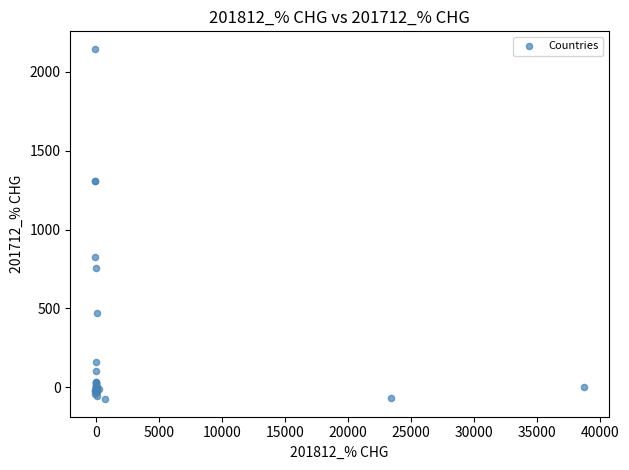

What Y value in the scatter plot is closest to 1034?

825.2